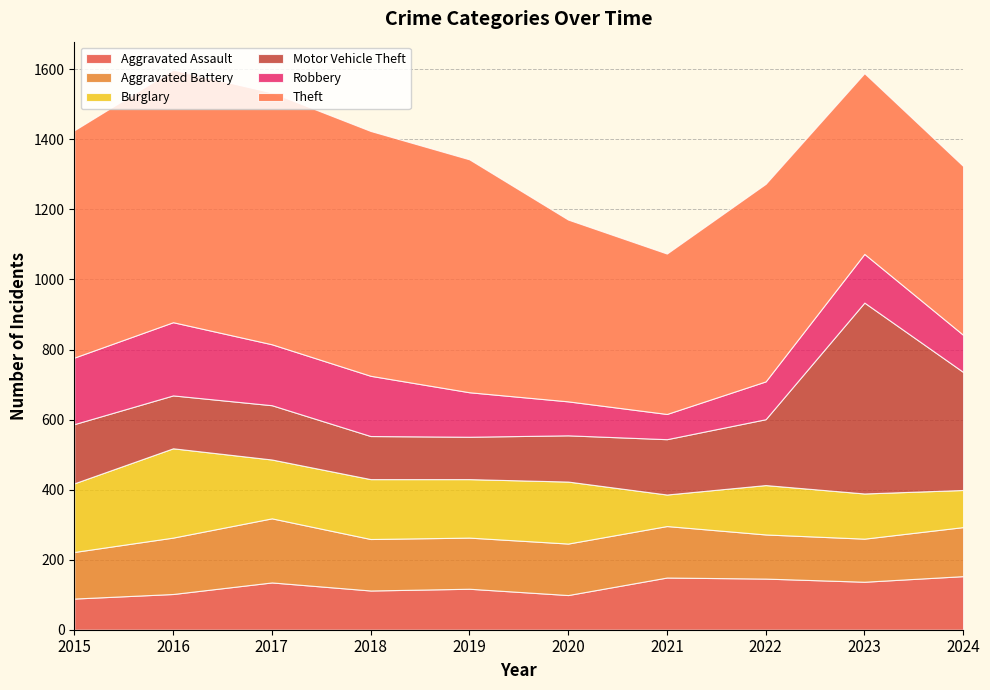

Reading left to right, what are all the values shown in this chart?

Aggravated Assault: 2015=89	2016=102	2017=135	2018=112	2019=117	2020=99	2021=149	2022=146	2023=137	2024=153
Aggravated Battery: 2015=133	2016=161	2017=183	2018=147	2019=146	2020=147	2021=147	2022=126	2023=123	2024=140
Burglary: 2015=196	2016=255	2017=168	2018=171	2019=167	2020=177	2021=90	2022=141	2023=129	2024=106
Motor Vehicle Theft: 2015=169	2016=151	2017=155	2018=123	2019=121	2020=132	2021=158	2022=188	2023=545	2024=337
Robbery: 2015=190	2016=209	2017=174	2018=172	2019=127	2020=97	2021=72	2022=108	2023=139	2024=106
Theft: 2015=649	2016=721	2017=719	2018=699	2019=665	2020=519	2021=458	2022=564	2023=516	2024=482